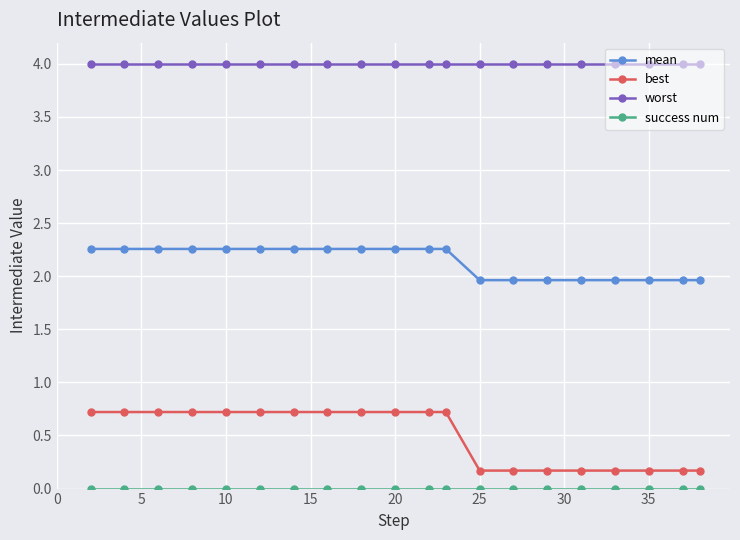

Which series has the largest range (max minus min)?

best